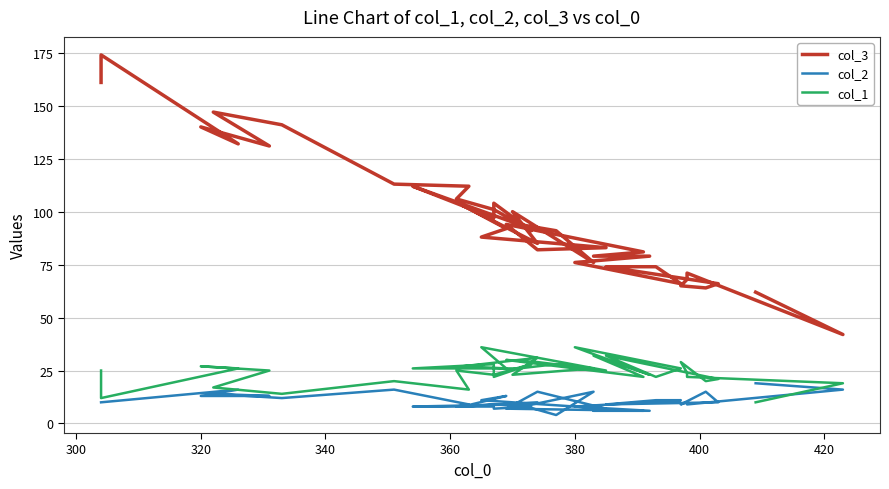

Which series has the largest total across all categories?

col_3